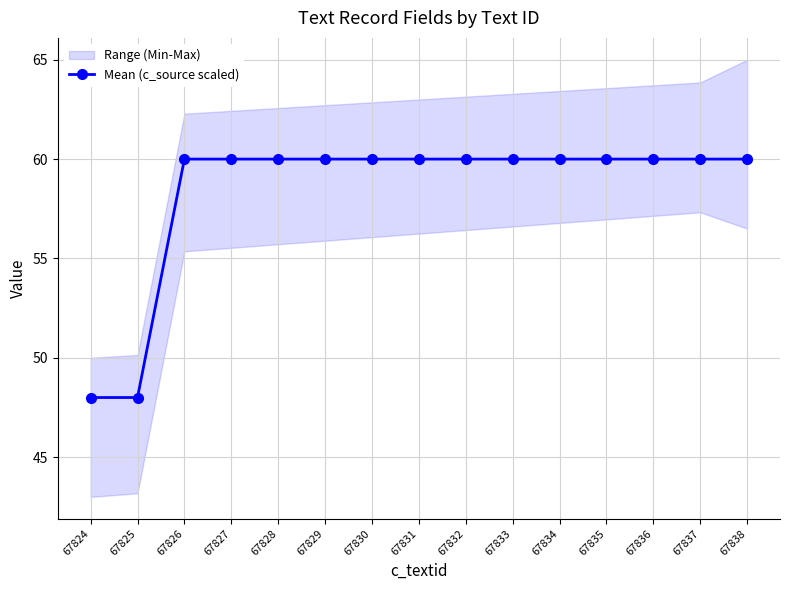

The chart shows a value of 60 at 67834. True or false?

True